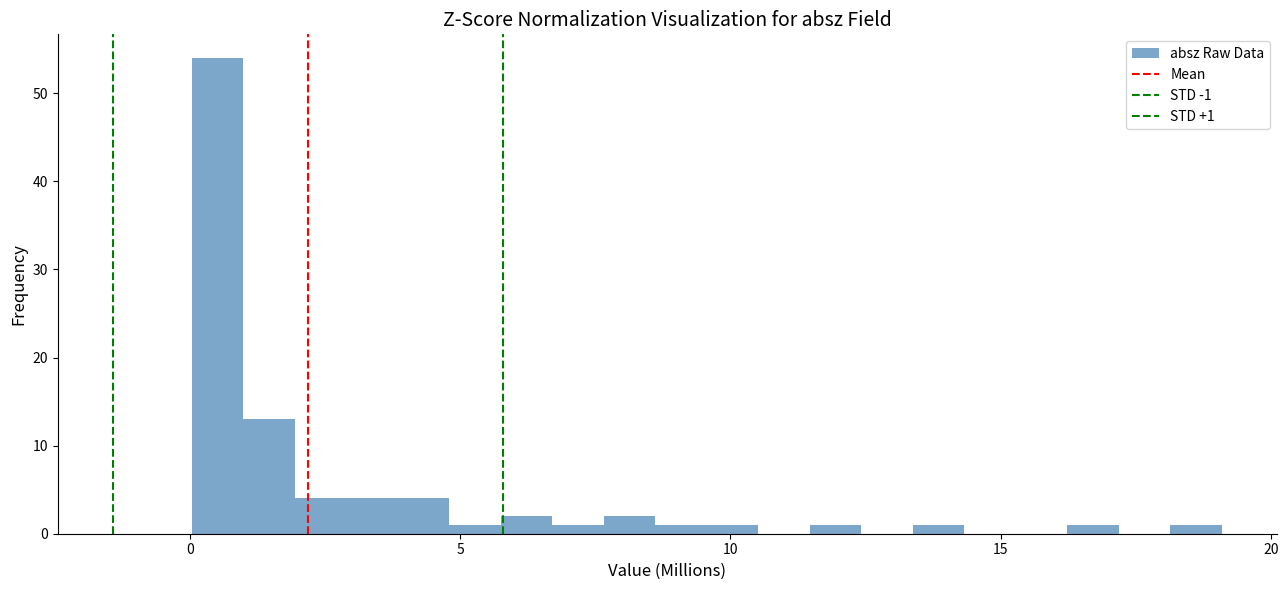

Around what value on the x-axis is the tallest bar? Give the approximate position of its centre, as read against the axis.

0.5